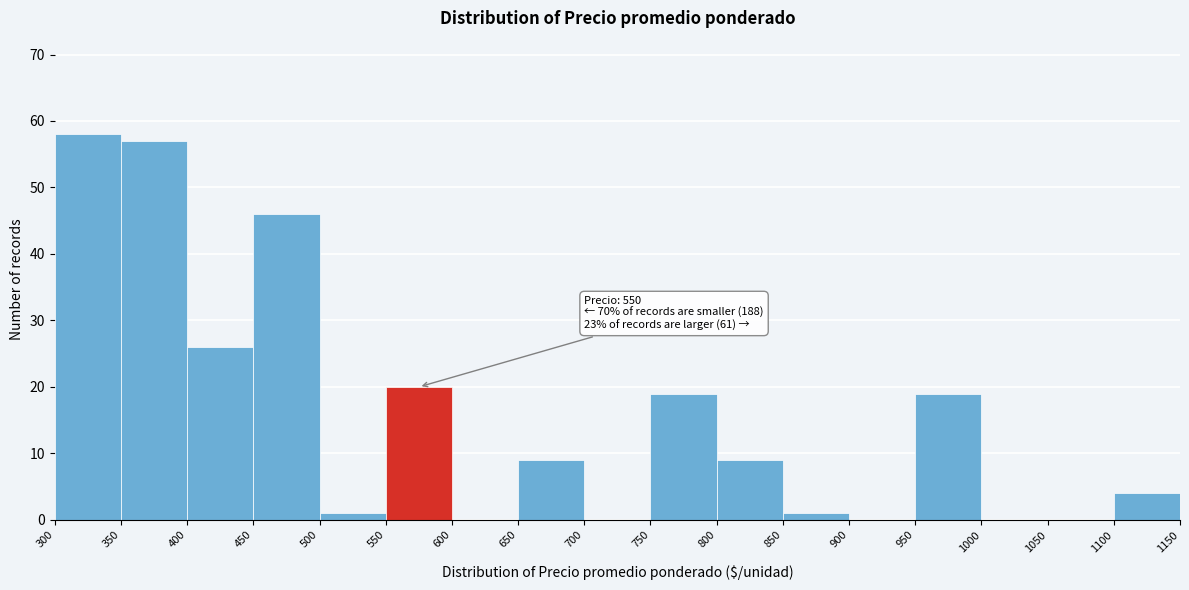

Over which range of the x-axis is the bar tallest?

300 to 350